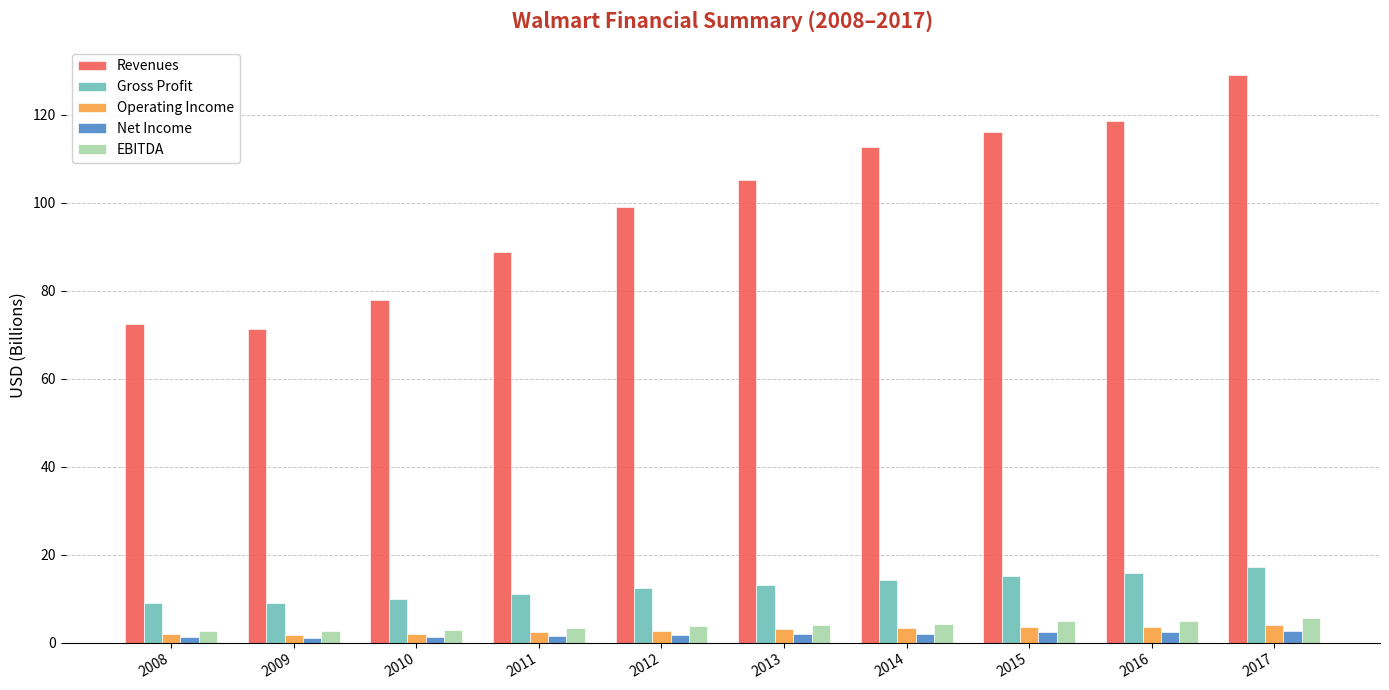

What is the greatest value displayed?

129.0